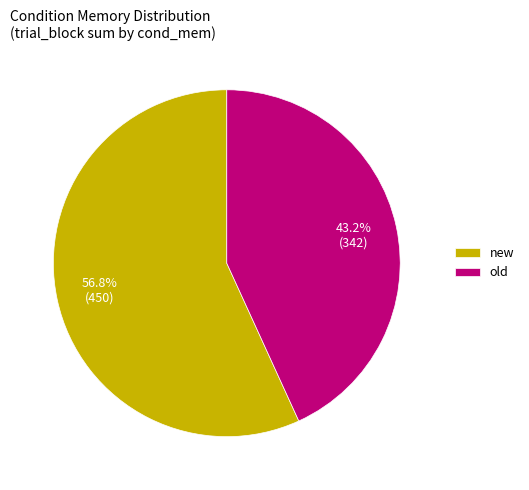

Count the number of slices in the pie.

2